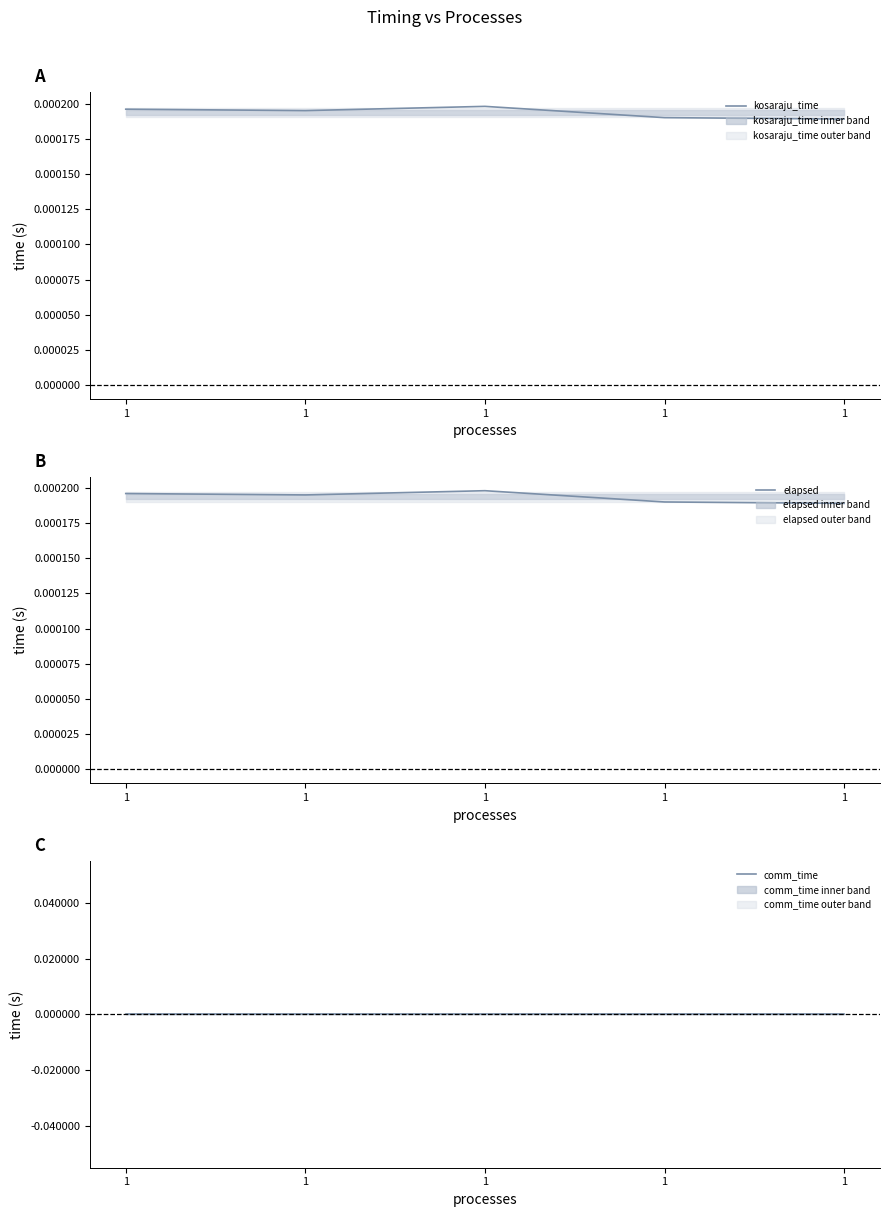

At which category does the chart reach its minimum across all series?

1